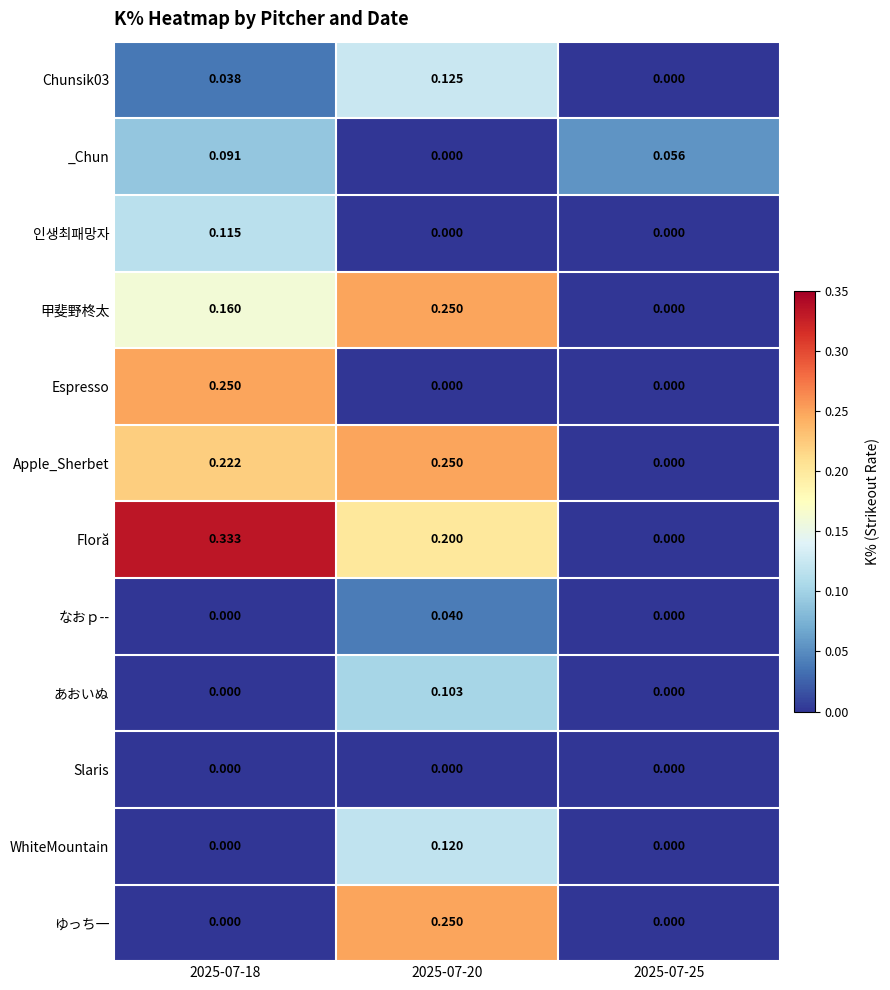

Which series has the widest spread of values?

Floră